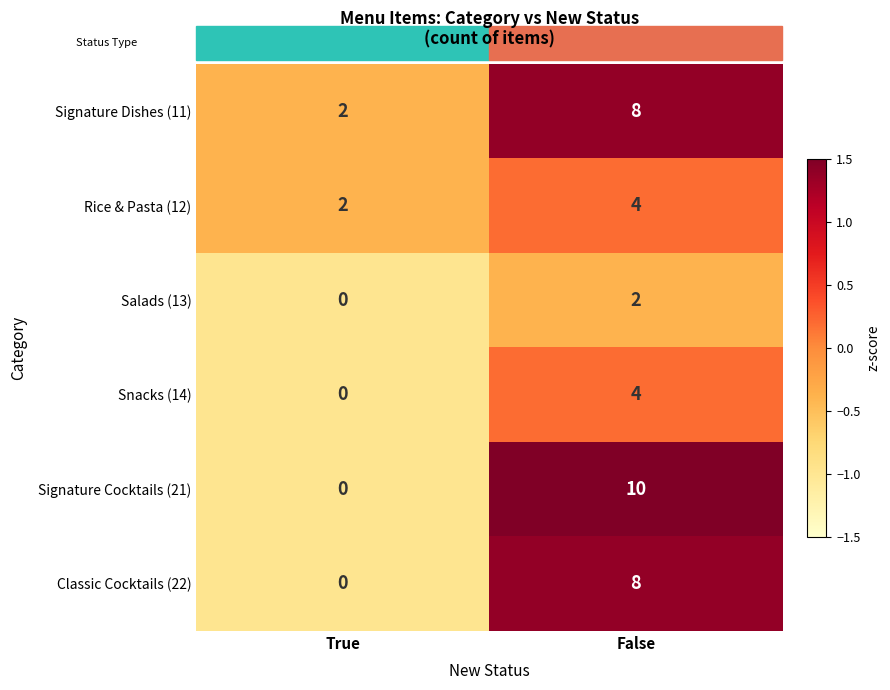

Which category has the lowest value across all series?

True